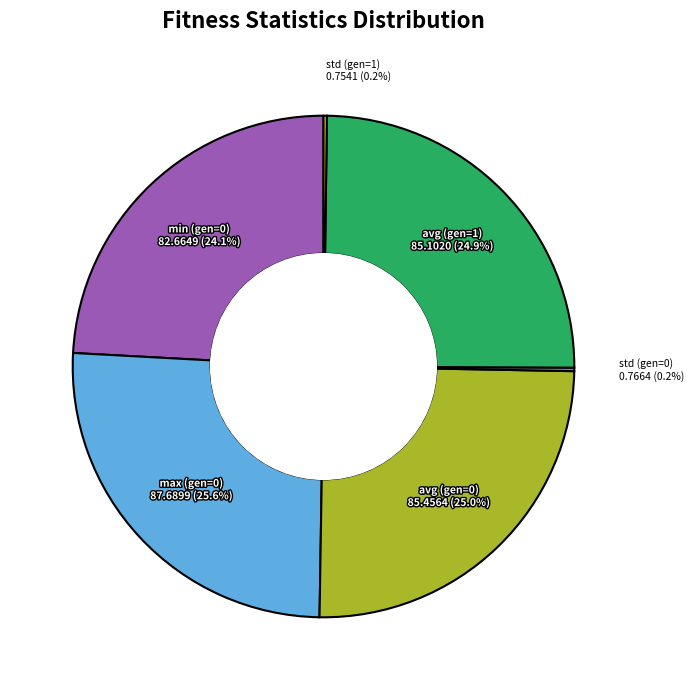

Is there a majority slice in this chart?

No